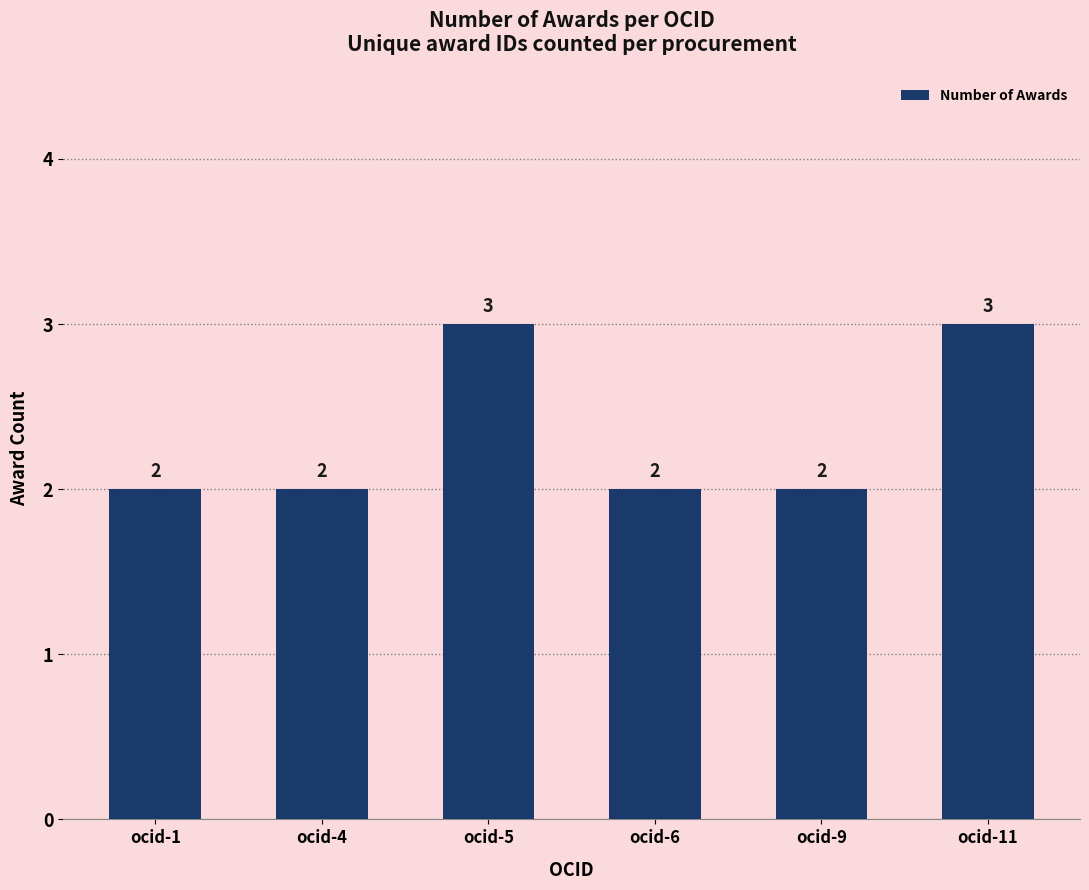

Between ocid-1 and ocid-11, which is larger?

ocid-11